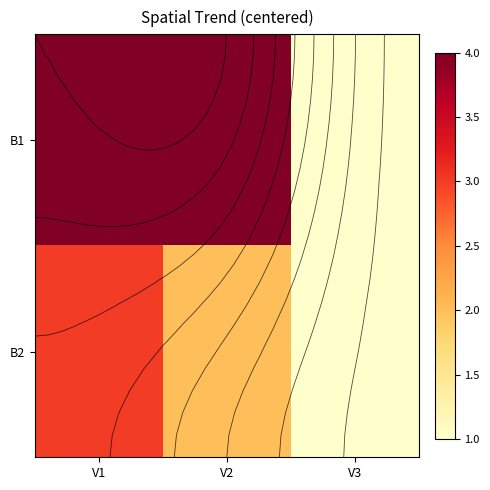

Count the B1 values in the range 1 to 4.

3